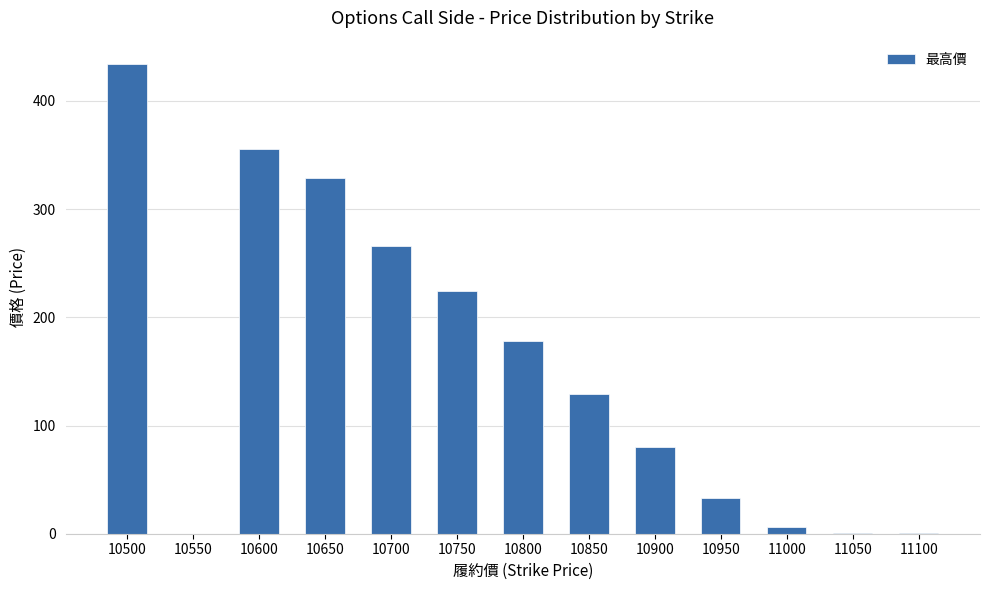

Count the number of categories in the chart.

13